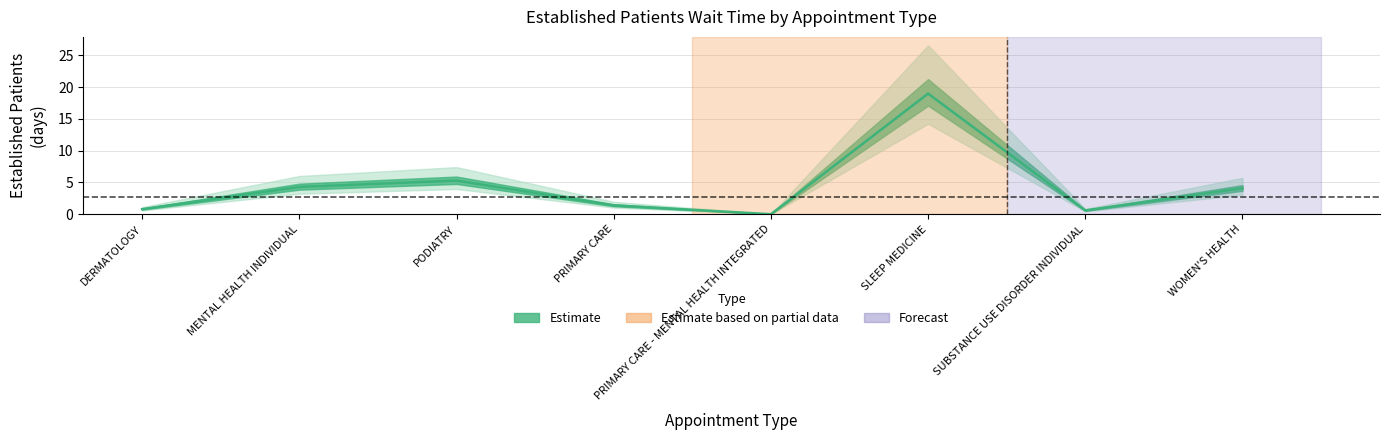

At which category does the data reach its first local valley?

PRIMARY CARE - MENTAL HEALTH INTEGRATED